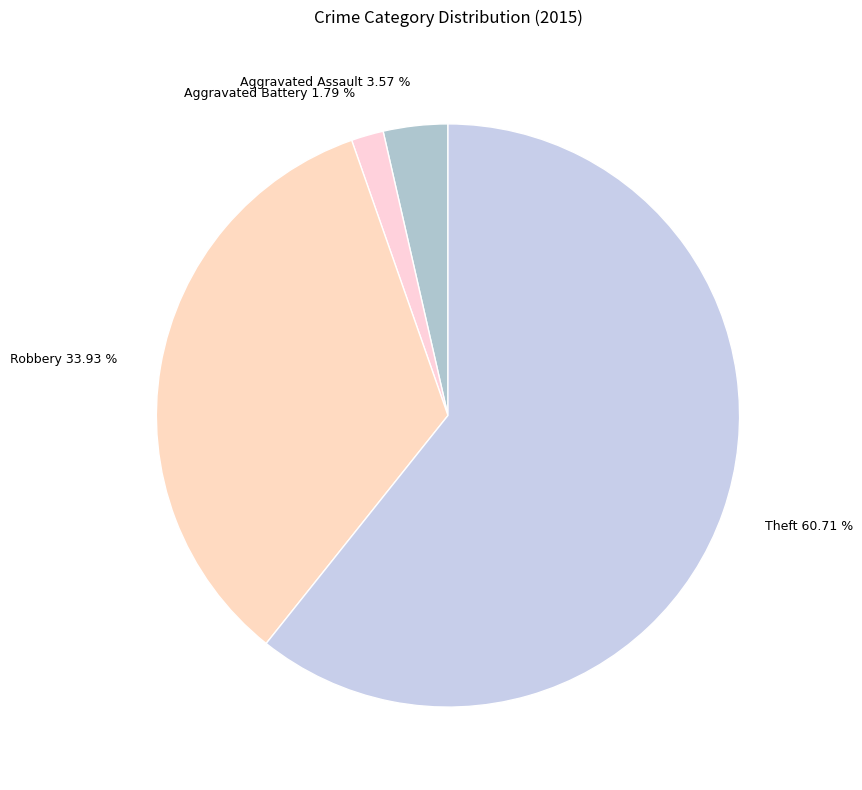

To the nearest percent, what is the difference between the largest and smallest slice percentages?

59%